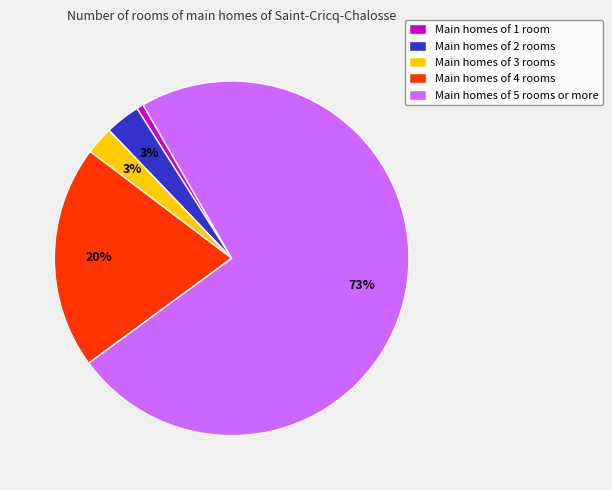

How many slices are in this pie chart?

5